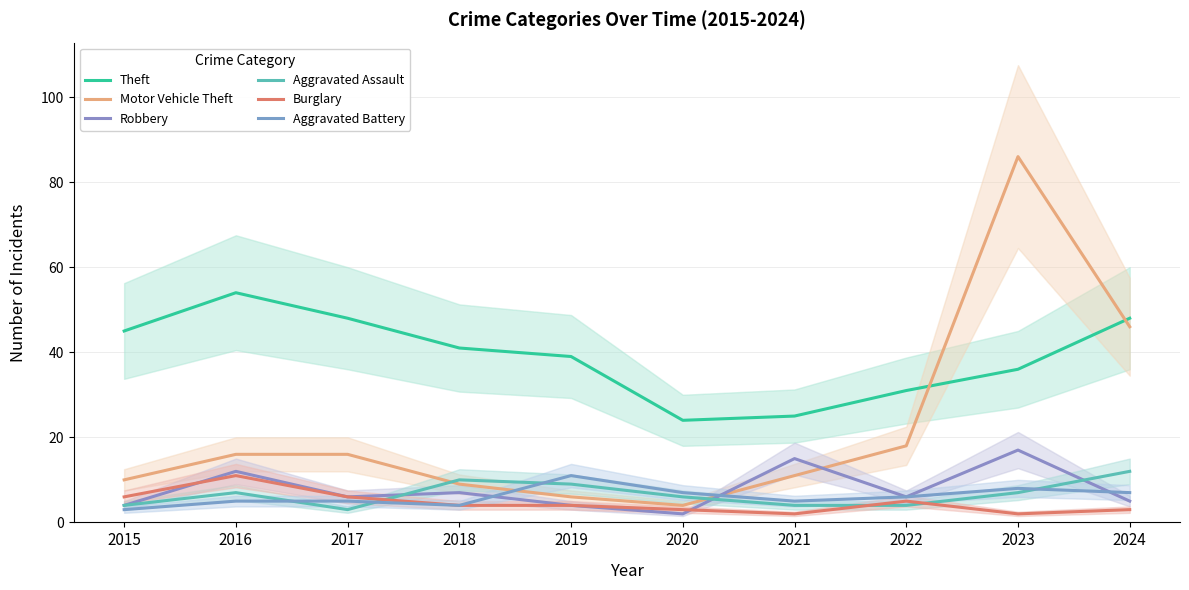

Where is the first local maximum for Theft?

2016